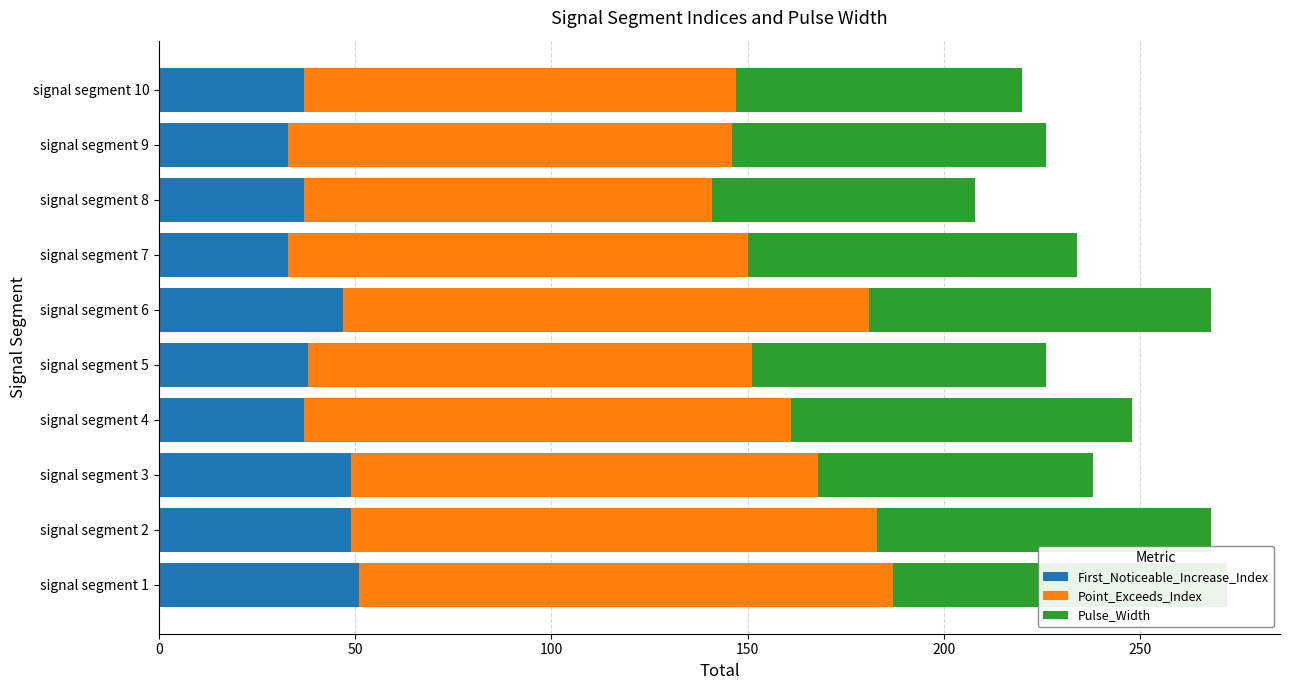

What is the difference between the maximum and minimum values in the First_Noticeable_Increase_Index series?

18